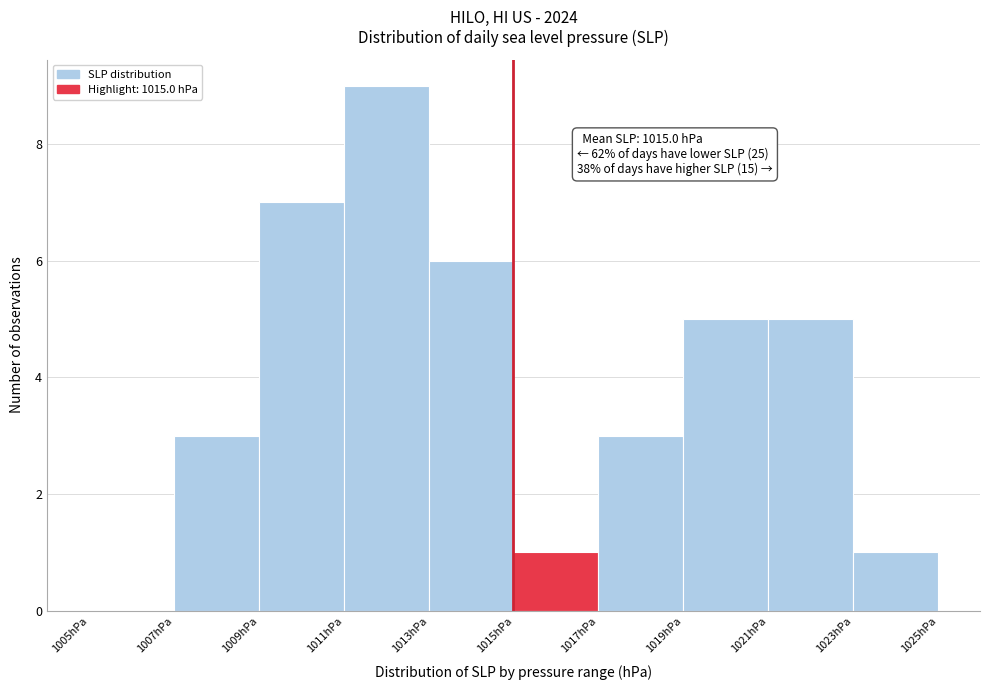

Which range on the x-axis has the tallest bar?

1011 to 1013